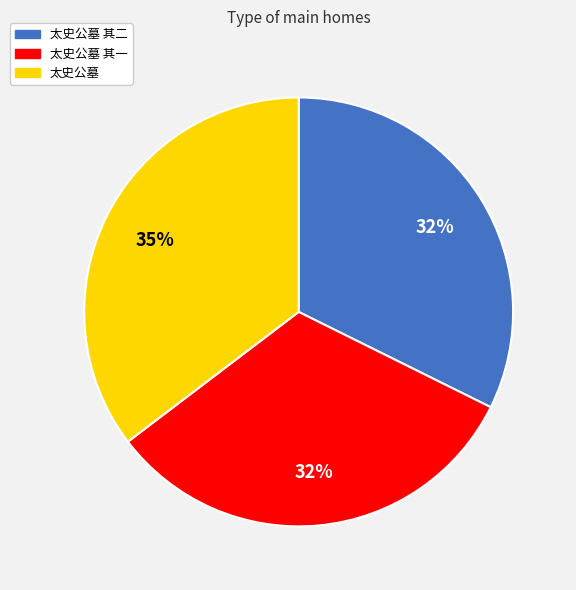

Is there a majority slice in this chart?

No